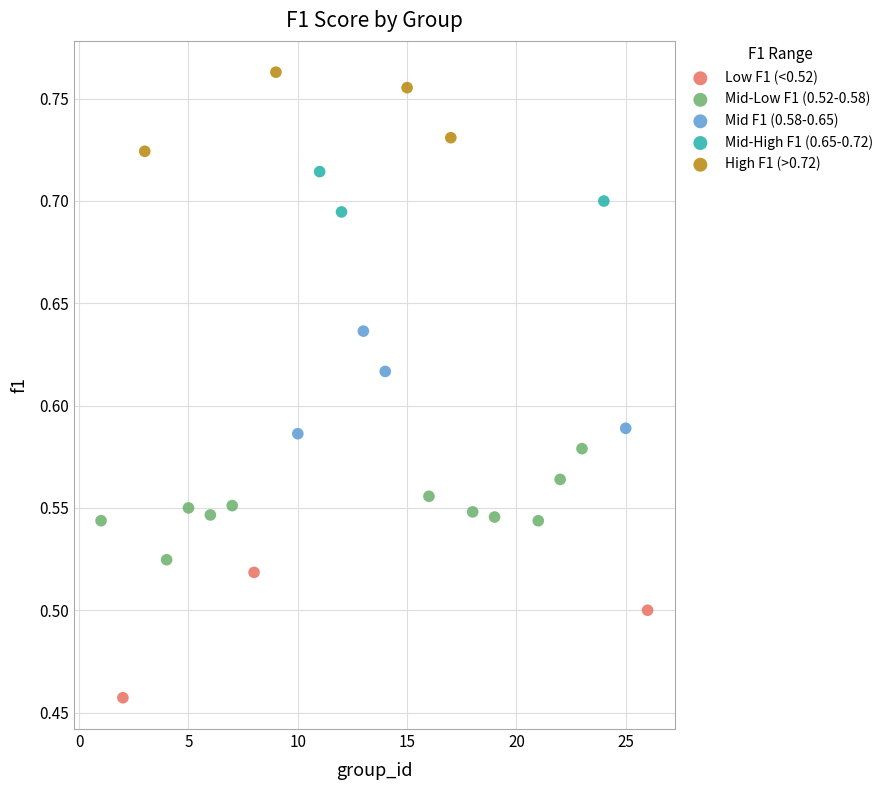

Which series contains the highest Y value?

High F1 (>0.72)